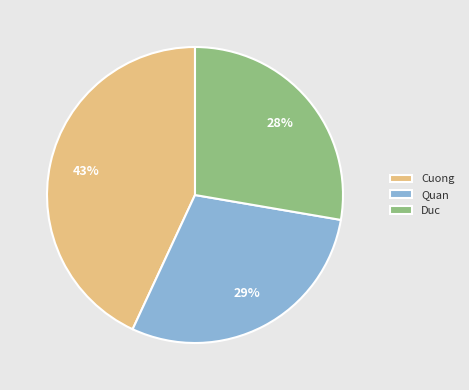

Approximately how many times larger is the value at Quan compared to Cuong?

0.7